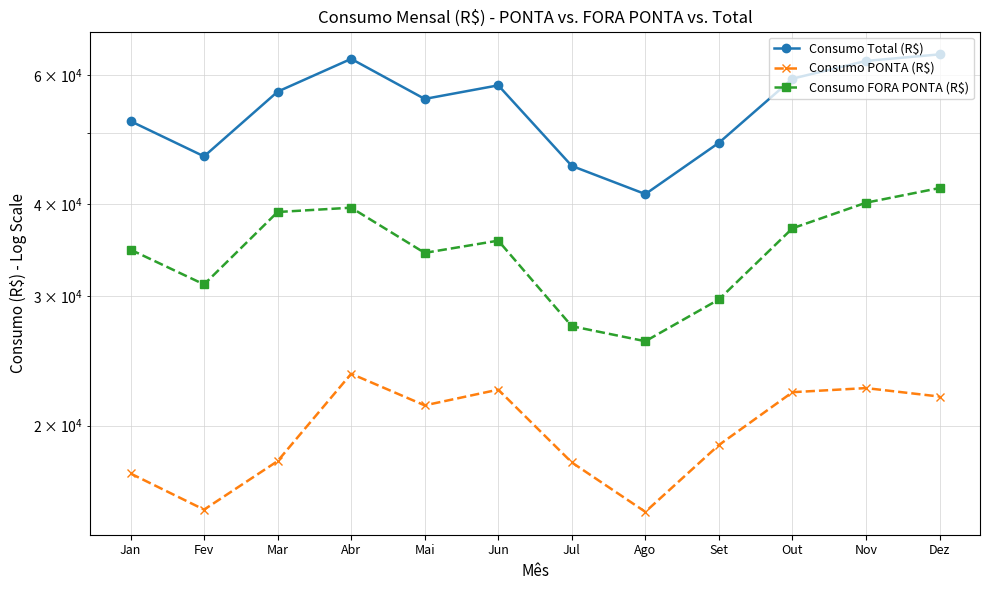

How many interior local valleys does the Consumo Total (R$) series have?

3